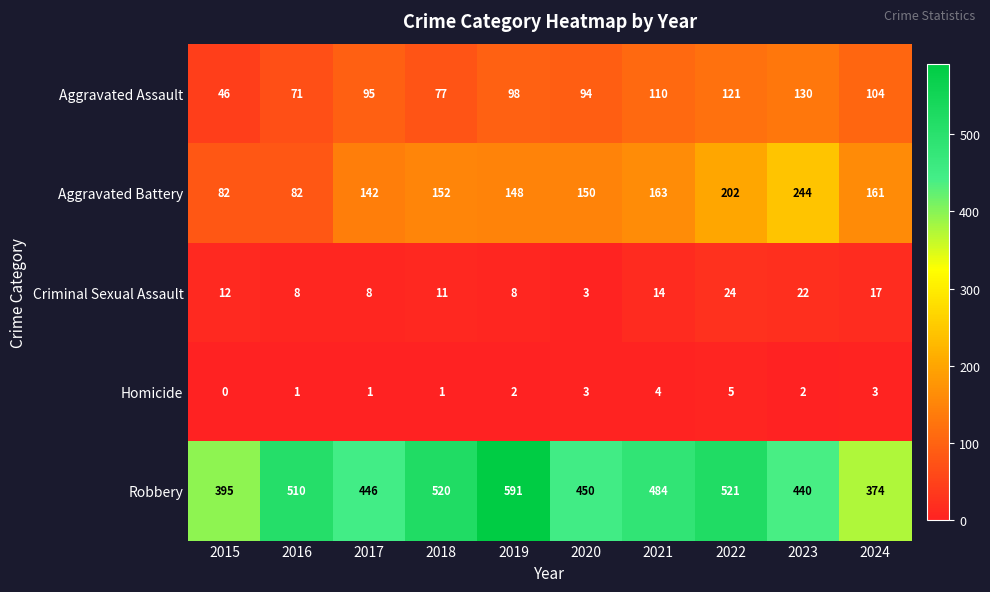

Count the Homicide values in the range 1 to 3.

7